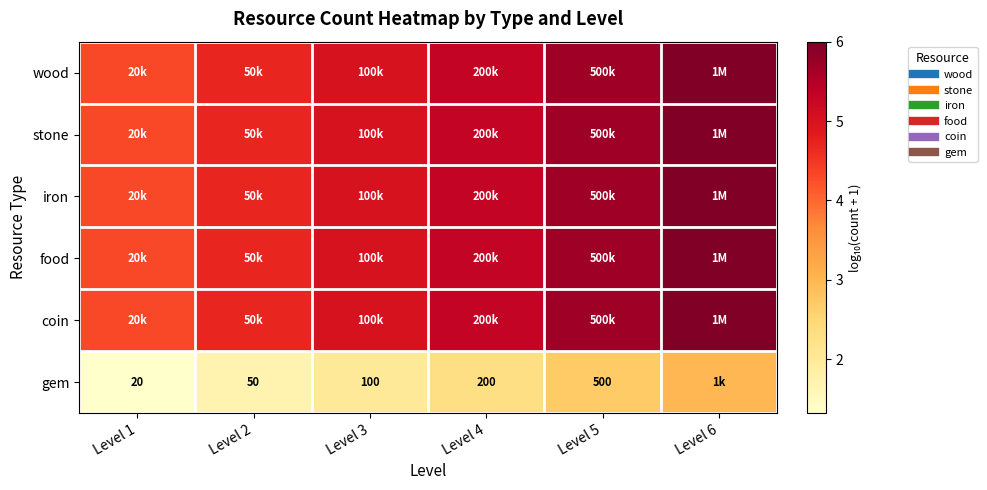

What is the sum of the iron values at Level 4 and Level 1?

9.6